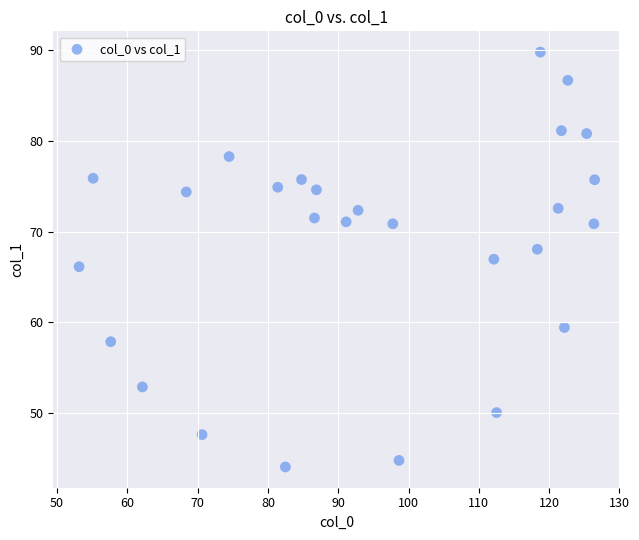

What is the range of X values (max minus min)?

73.4